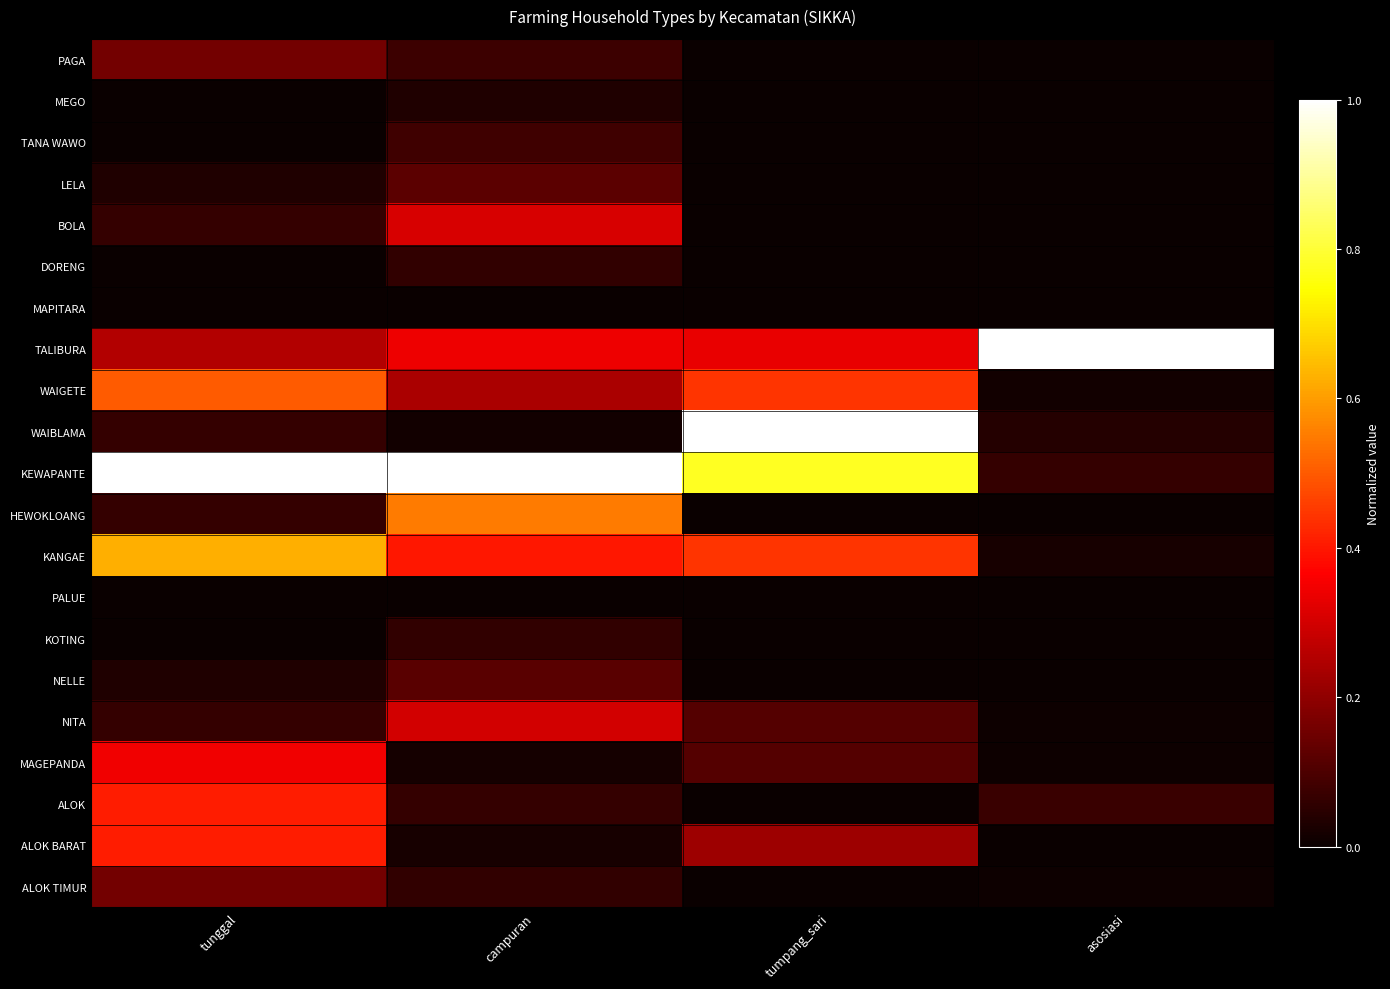

At which category is the sum across all series the highest?

tunggal